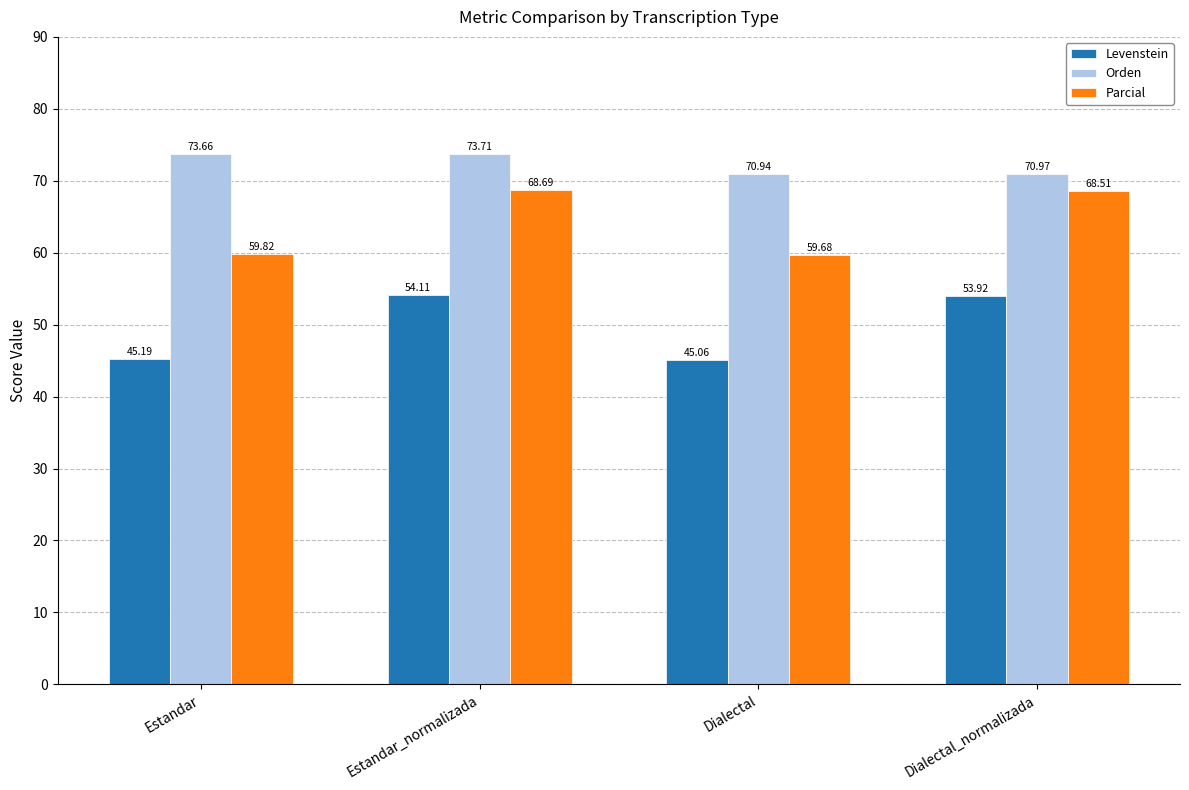

At Dialectal, list the series in order from smallest to largest.

Levenstein, Parcial, Orden